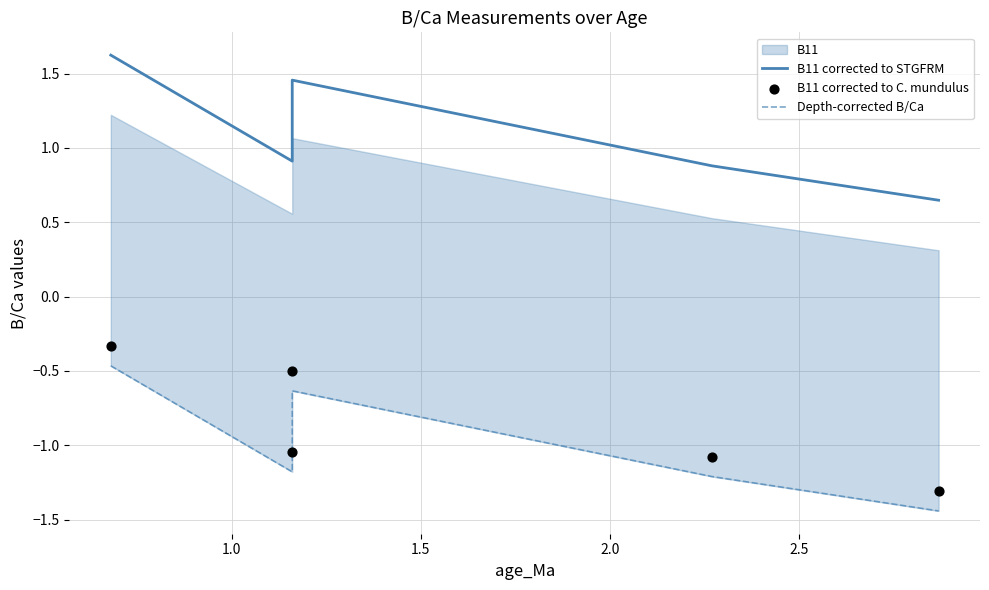

What is the total value across all series at 1.0?

-1.3